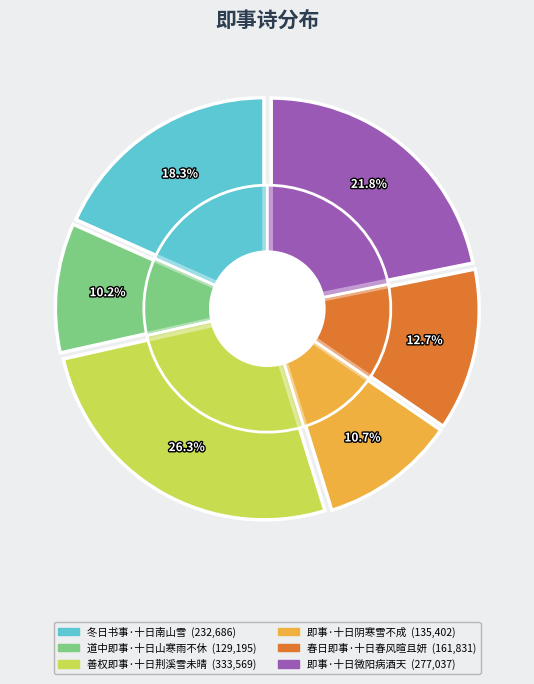

Is it true that 即事·十日阴寒雪不成 is 16% of the pie?

False